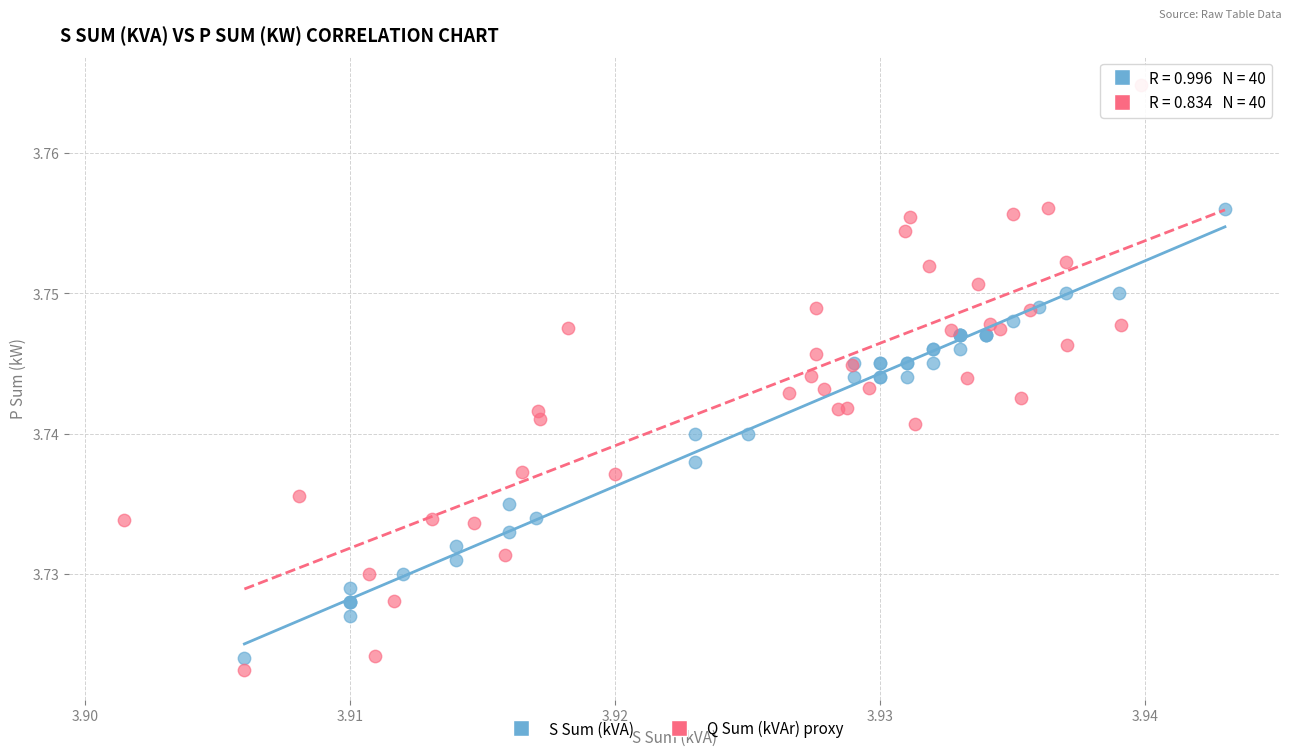

Which series contains the highest Y value?

Q Sum (kVAr) proxy